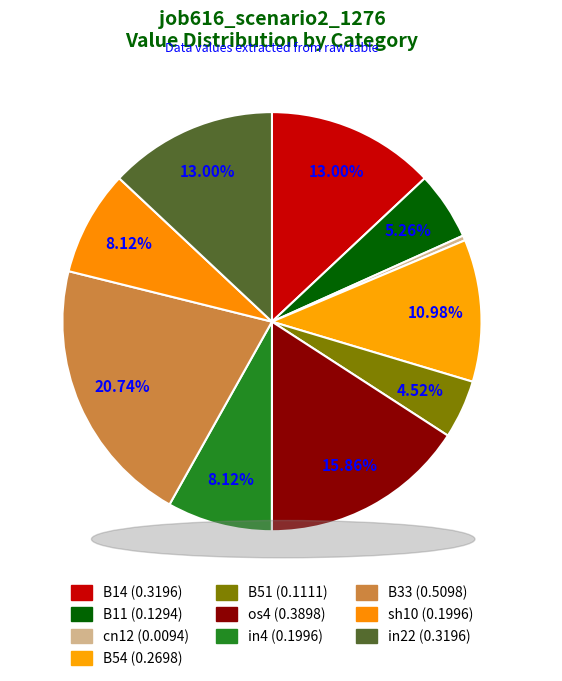

Is it true that B54 is 21% of the pie?

False